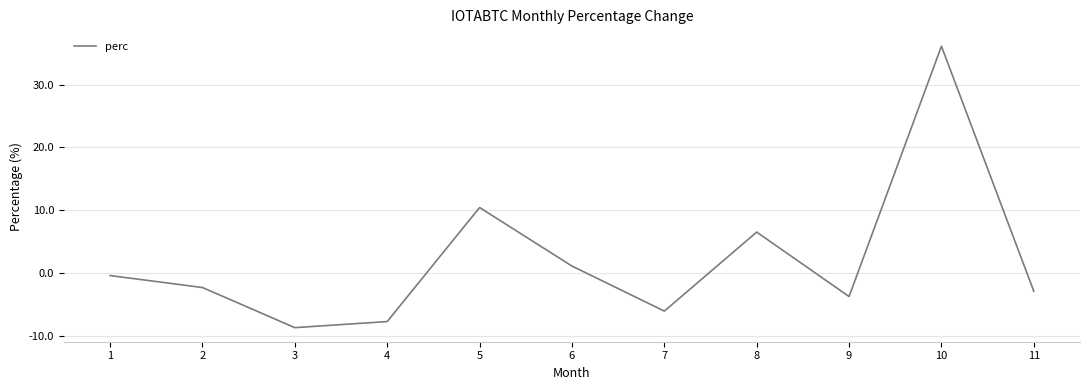

What is the smallest value displayed?

-8.7